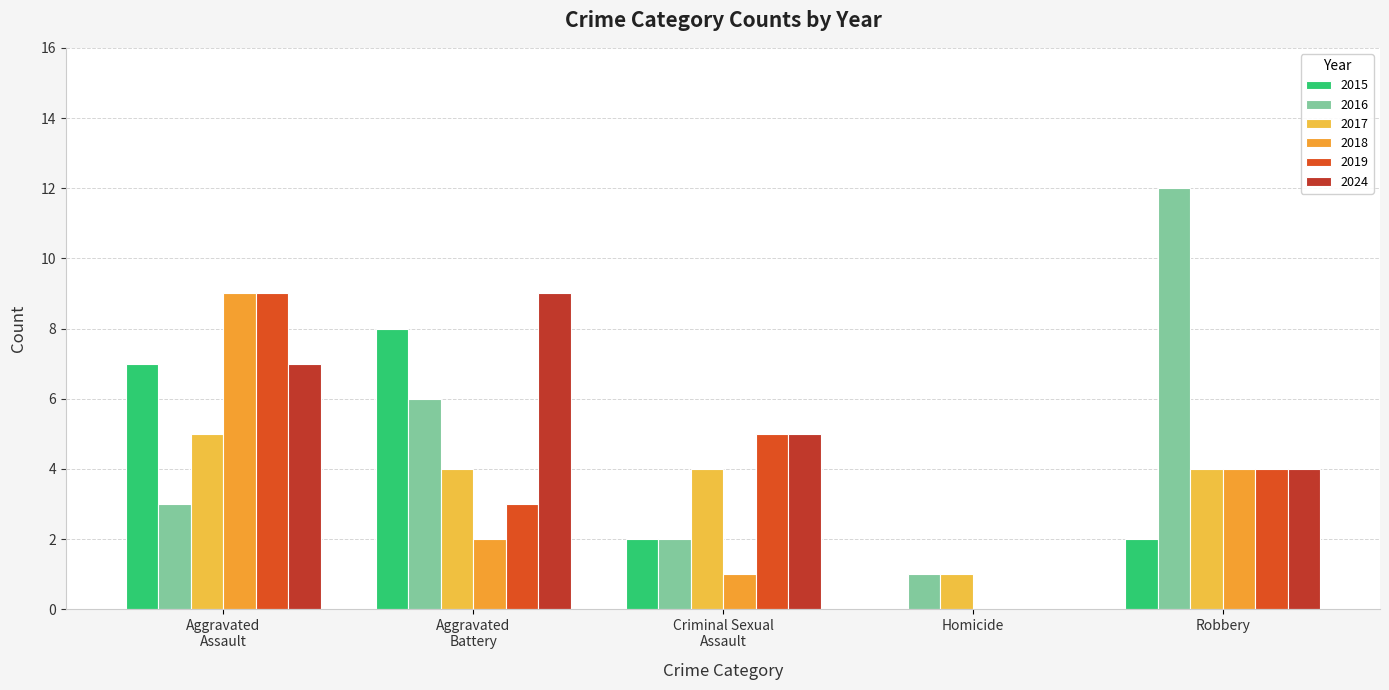

What position from the left is Homicide?

4